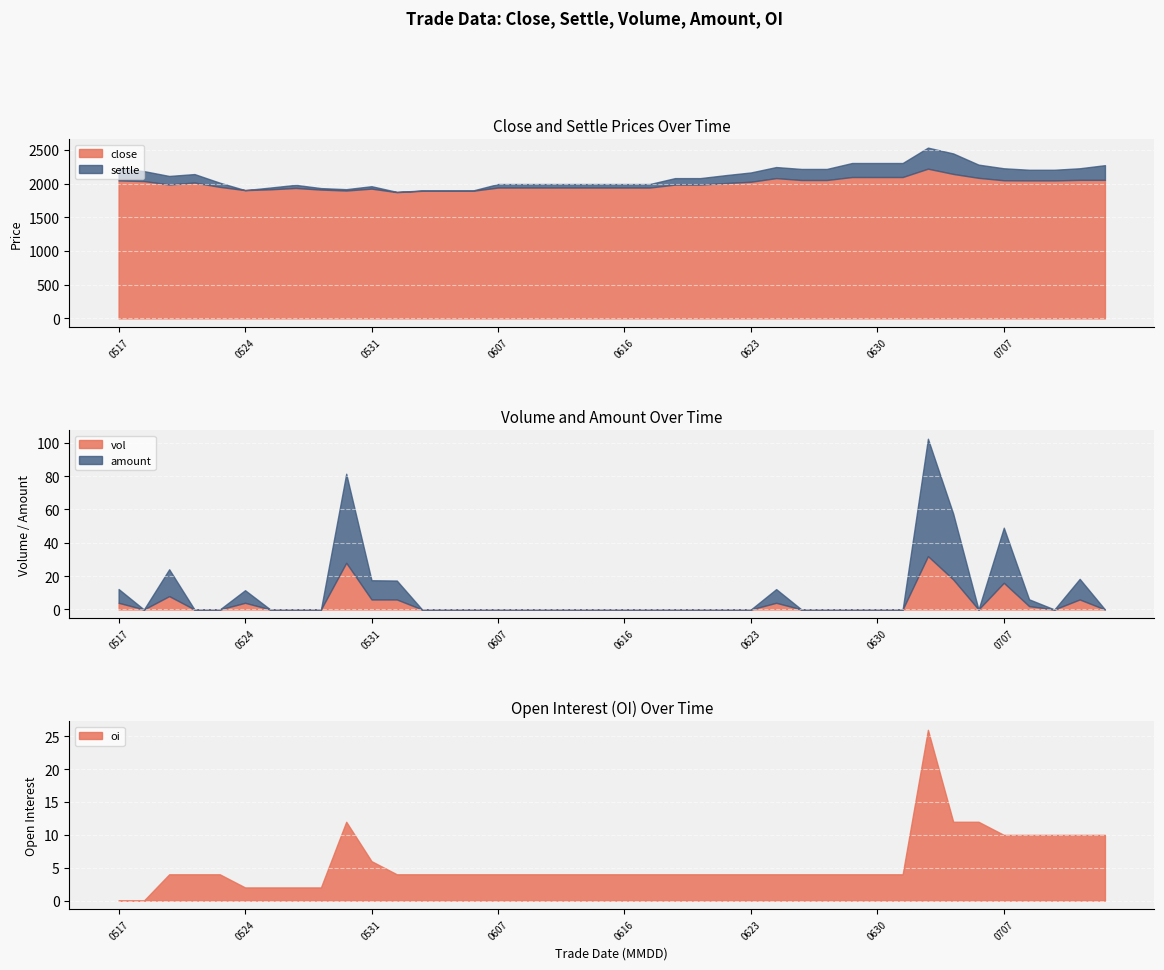

How many distinct data groups are displayed?

5